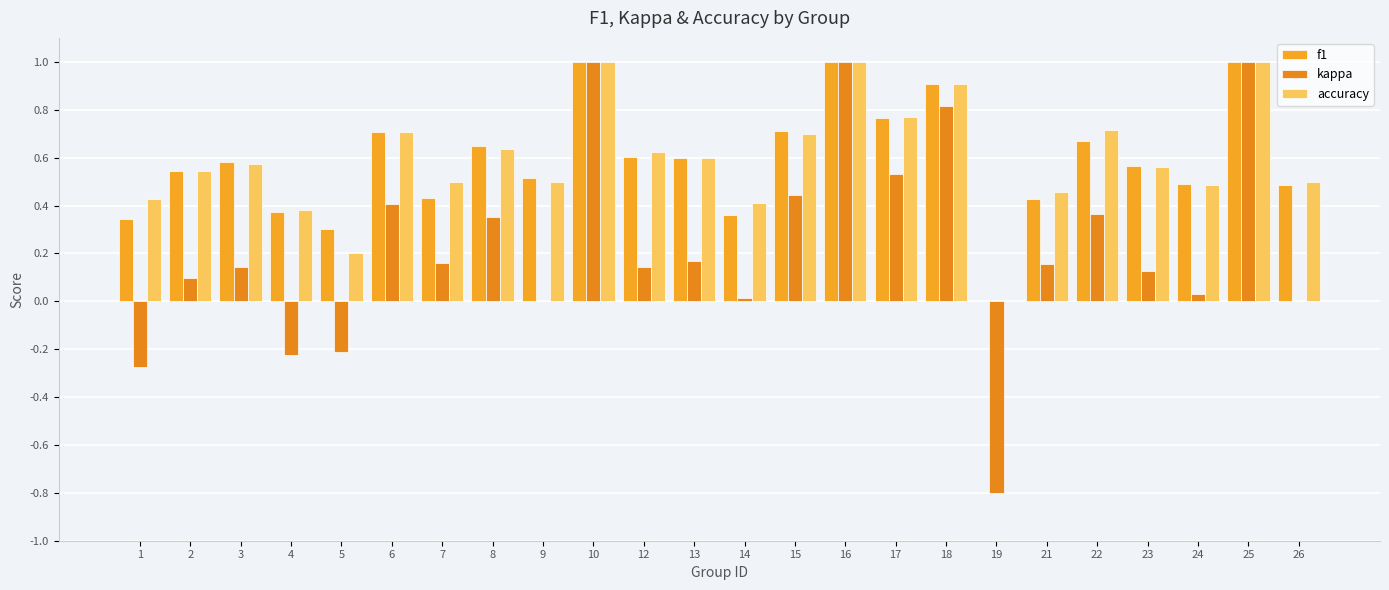

Which label corresponds to the largest value in the chart?

10